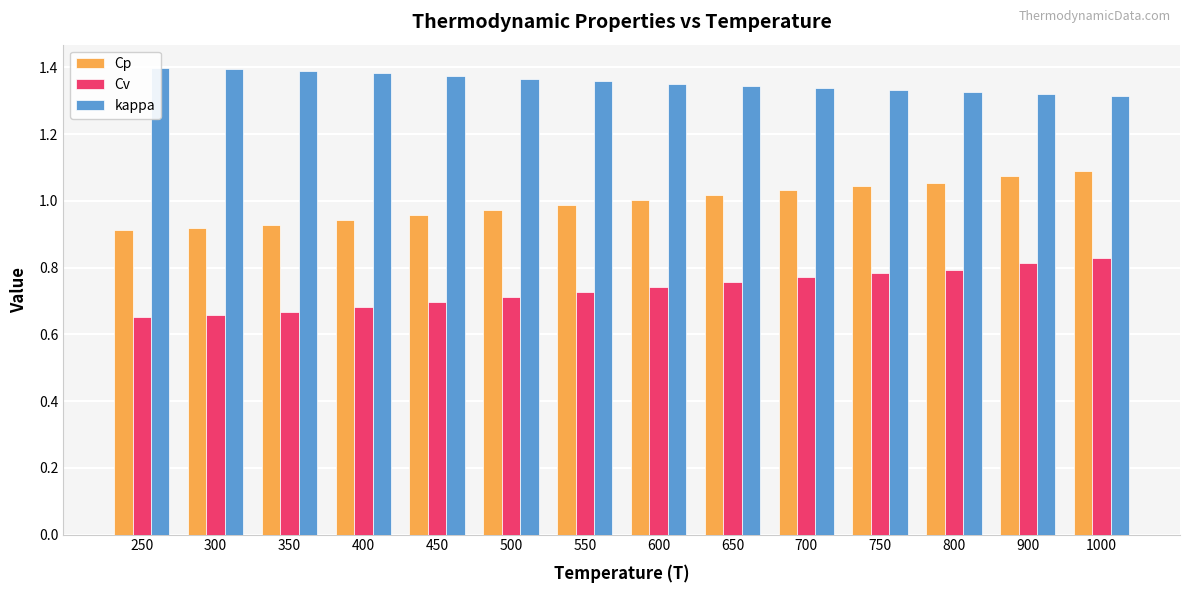

Where is Cv nearest to the value 0?

250